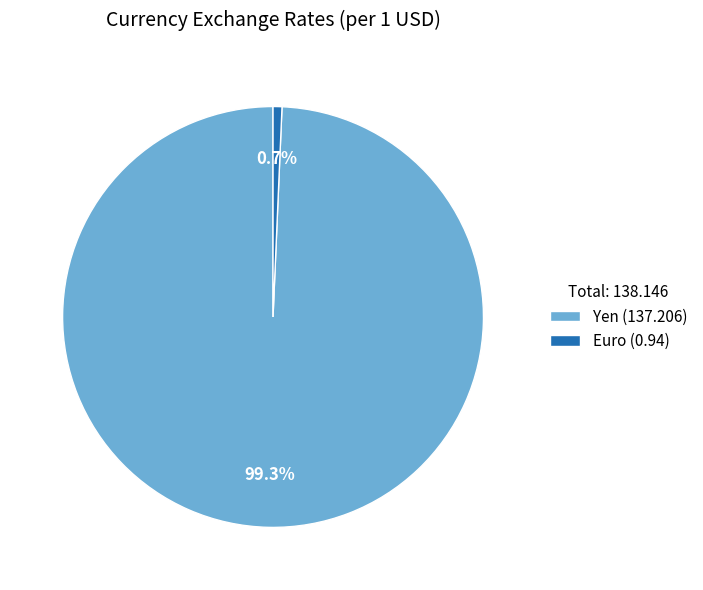

To the nearest percent, what is the difference between the largest and smallest slice percentages?

99%